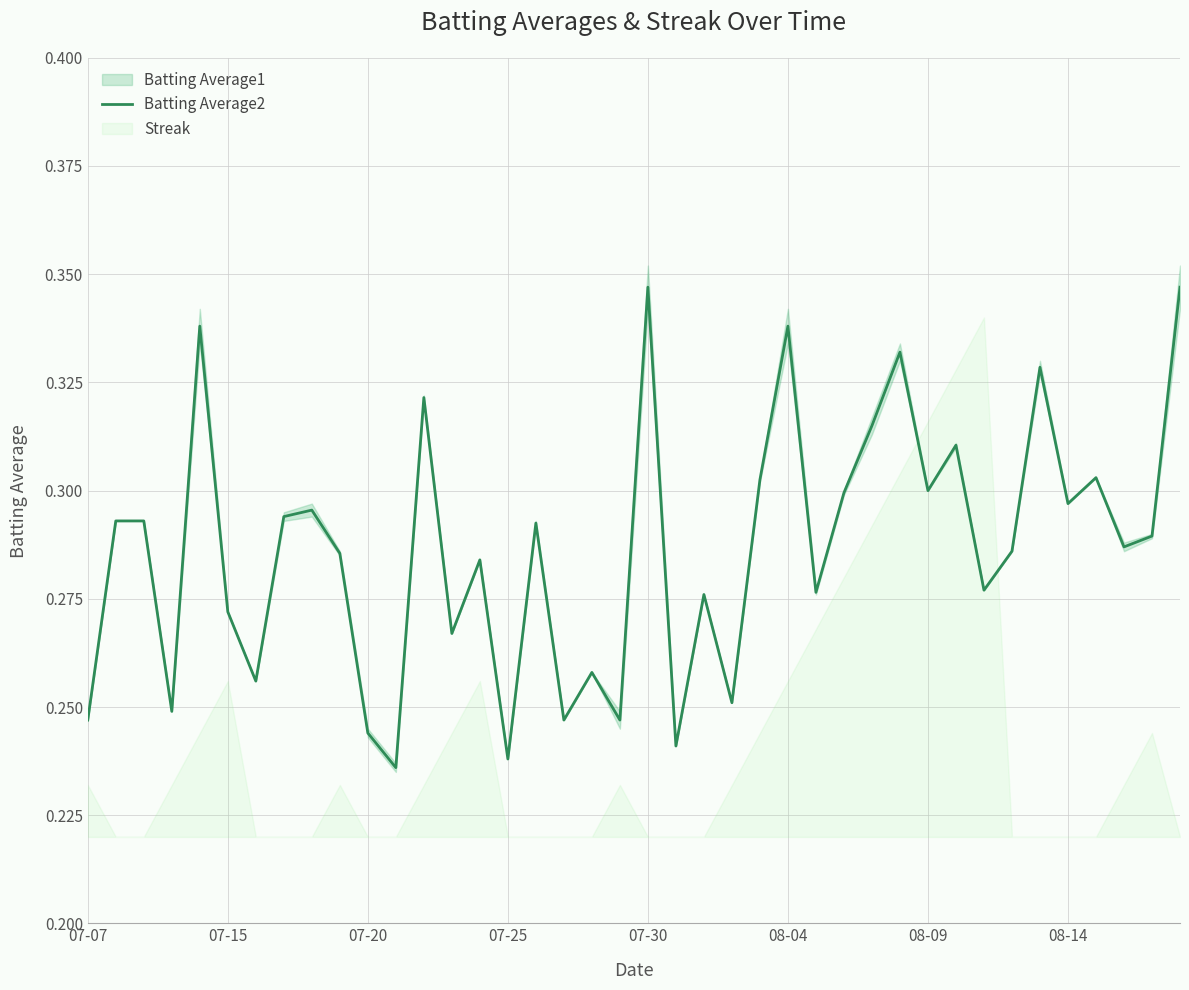

Does the chart have visible grid lines?

Yes